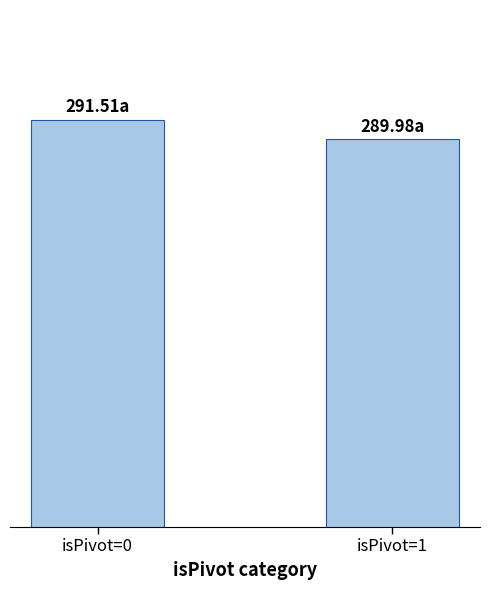

What is the smallest value displayed?

290.0